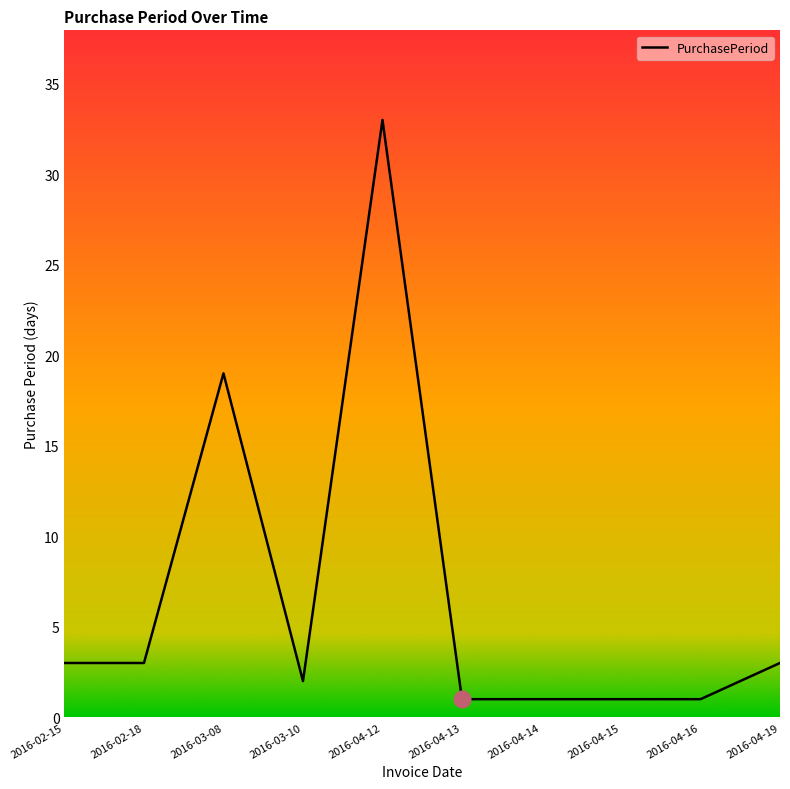

What is the difference between the maximum and minimum values?

32